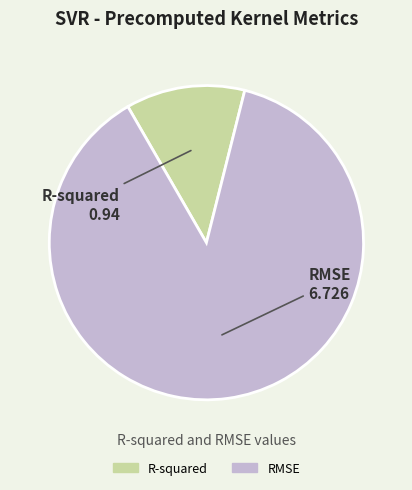

Rank the categories by value from lowest to highest.

R-squared, RMSE